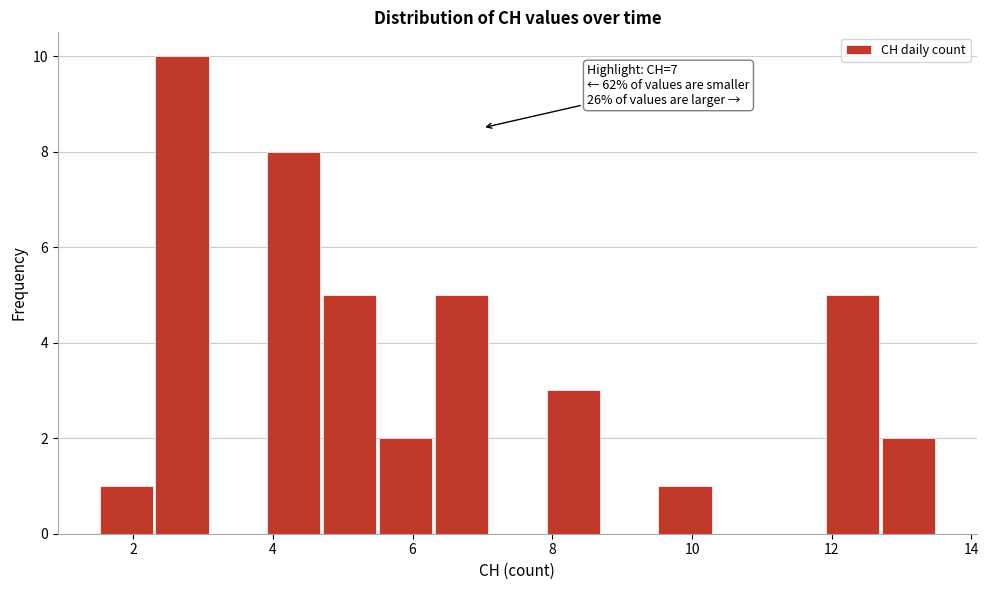

Which range on the x-axis has the tallest bar?

2.3 to 3.1